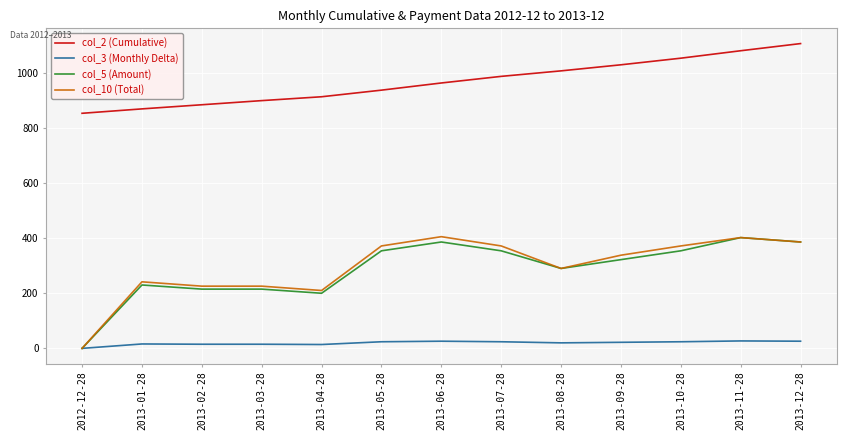

The col_10 (Total) series shows 509.6 at 2013-08-28. True or false?

False